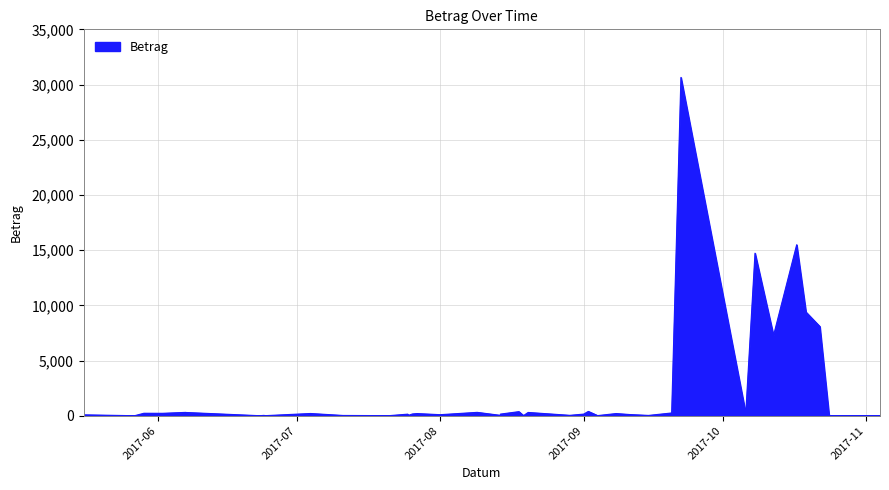

What is the label of the 17th point from the right?

2017-08-29